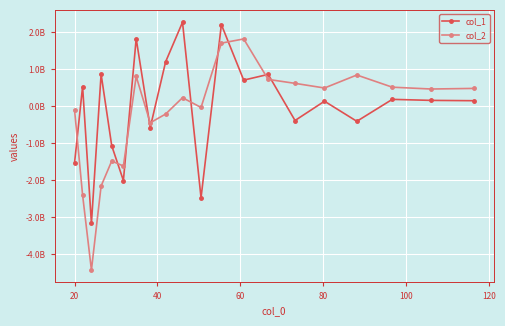

What are all the series names shown in the legend?

col_1, col_2